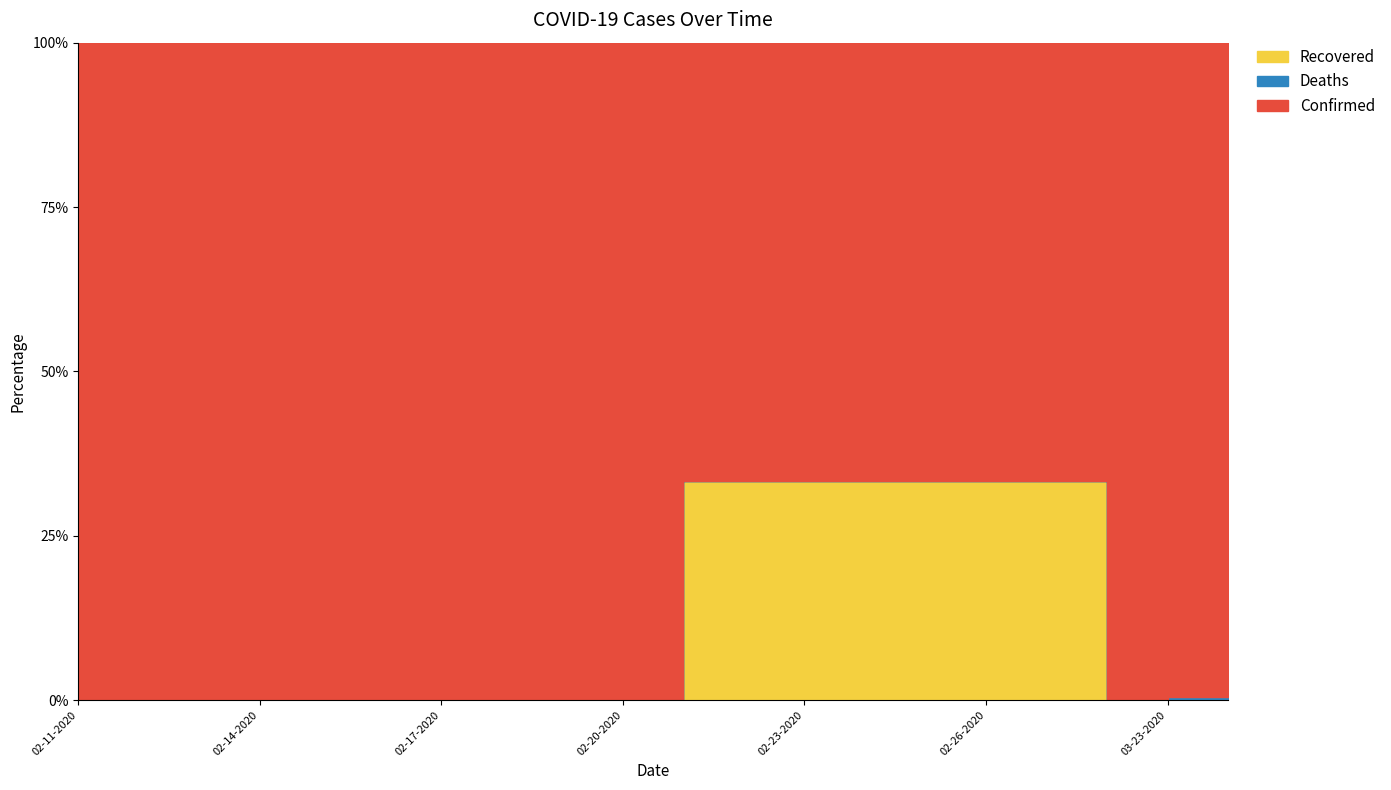

Where is Confirmed nearest to the value 113?

03-22-2020